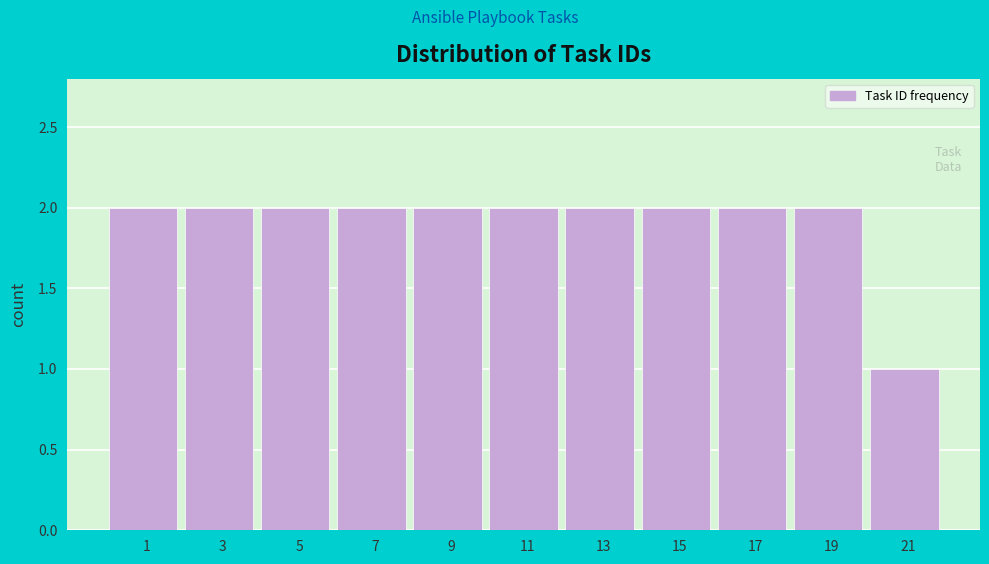

Reading left to right, extract all data points from this chart.

2	2	2	2	2	2	2	2	2	2	1